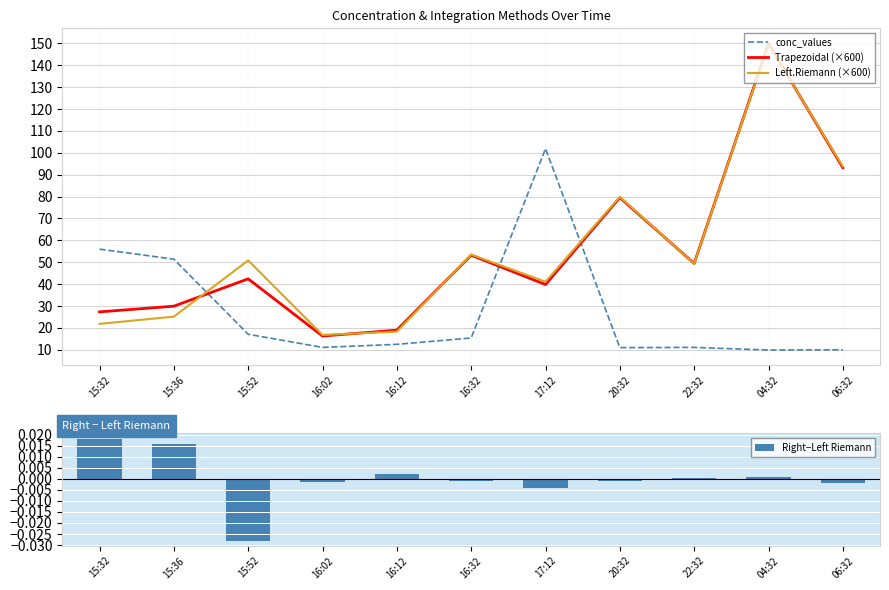

How many values in Right−Left Riemann are below zero?

6